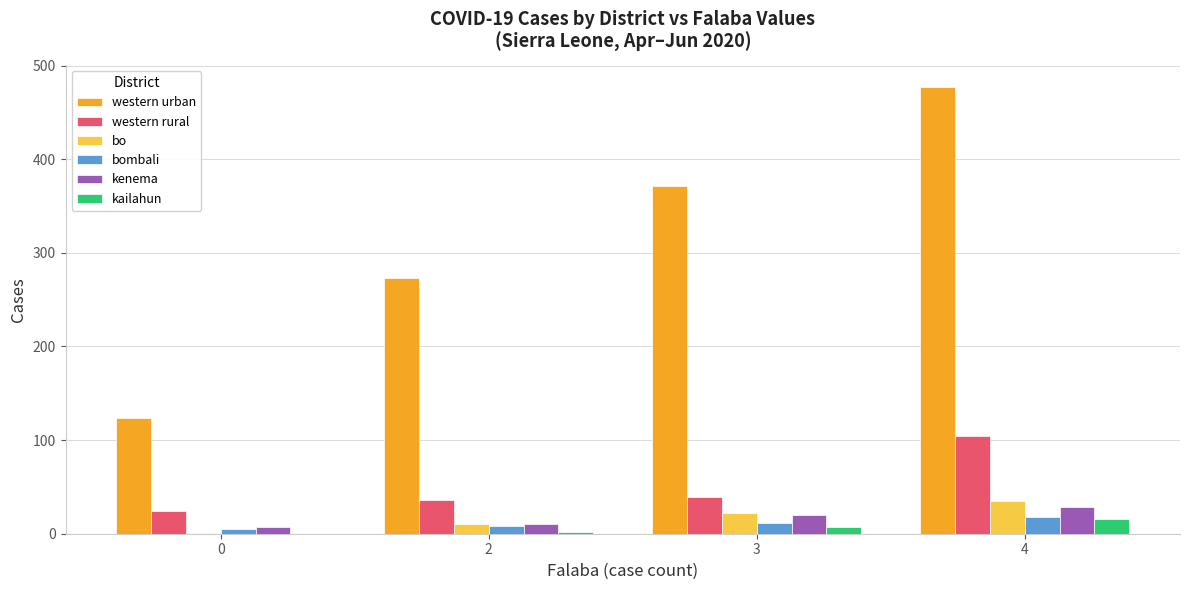

The western urban series shows 221.2 at 0. True or false?

False